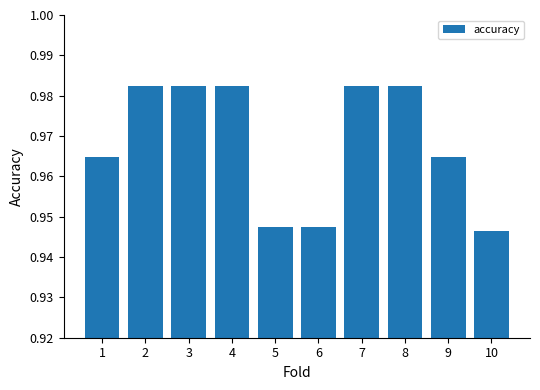

The chart shows a value of 0.5 at 9. True or false?

False